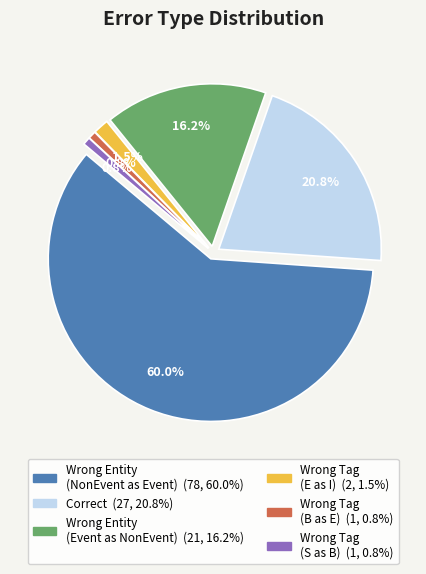

To the nearest percent, what is the average slice percentage?

17%